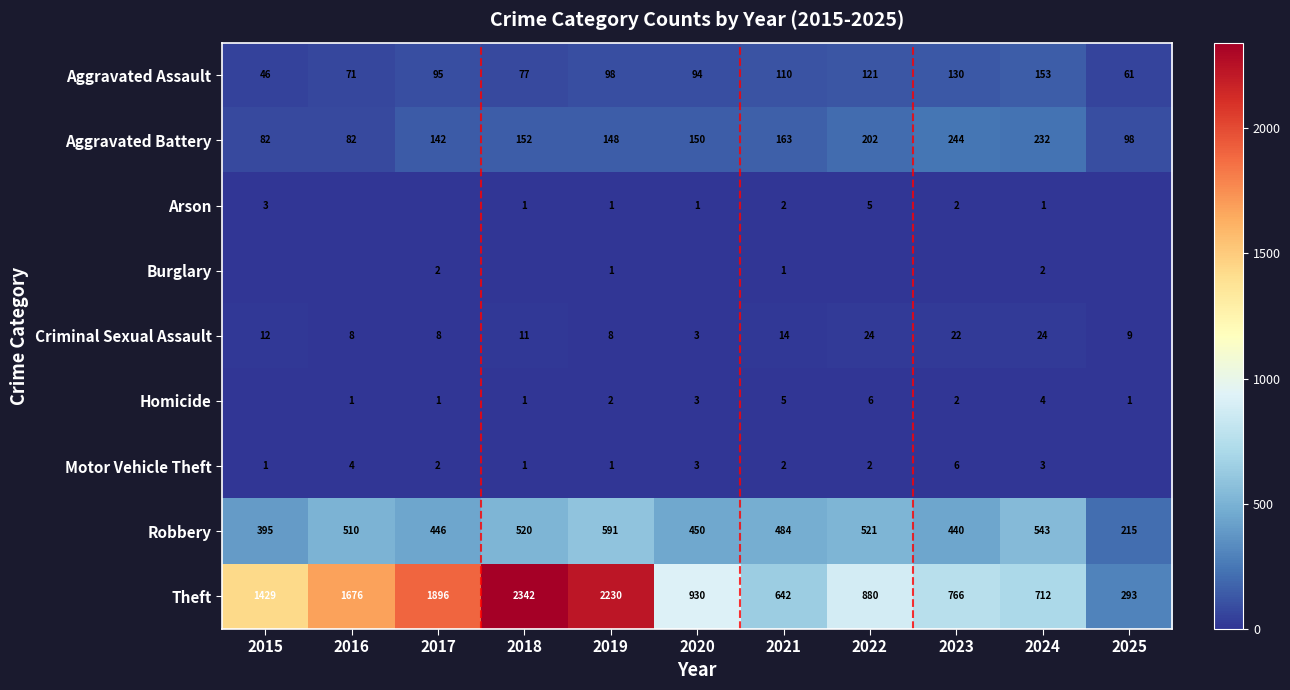

At which category is the sum across all series the highest?

2018